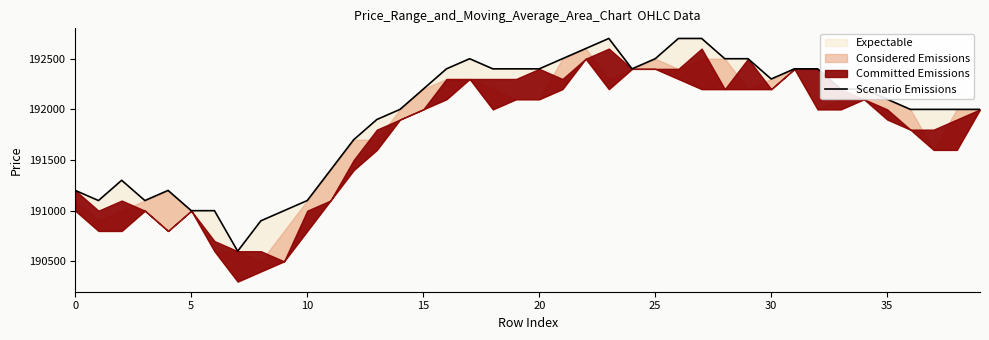

How many points are higher than both their immediate neighbors (excluding endpoints)?

4